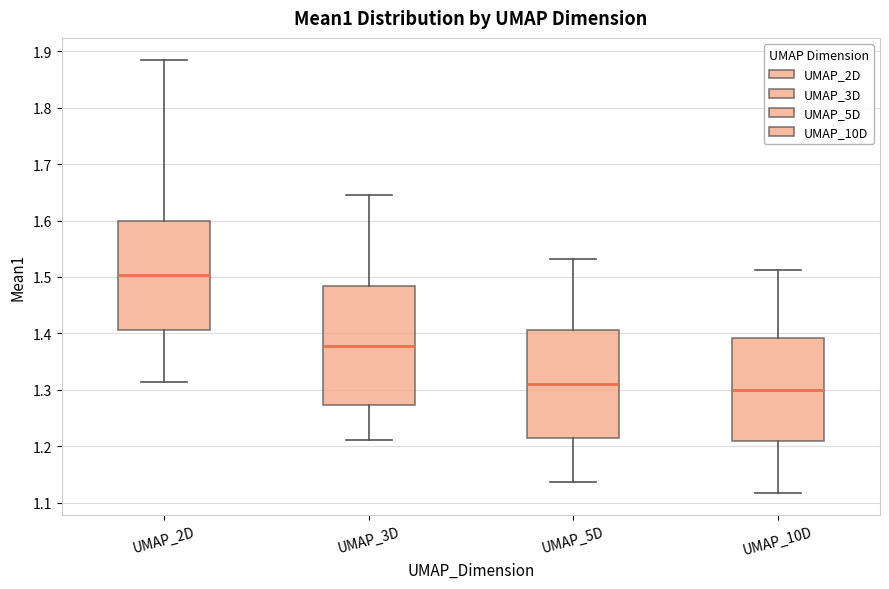

Reading left to right, read every box against the y-axis: the position of its median line, the range the box covers, and the ends of its whiskers. The values are not printed on the chart, so give them approximately, as read against the axis.

UMAP_2D: median 1.50, box 1.41 to 1.60, whiskers 1.31 to 1.89
UMAP_3D: median 1.38, box 1.27 to 1.48, whiskers 1.21 to 1.64
UMAP_5D: median 1.31, box 1.21 to 1.41, whiskers 1.14 to 1.53
UMAP_10D: median 1.30, box 1.21 to 1.39, whiskers 1.12 to 1.51